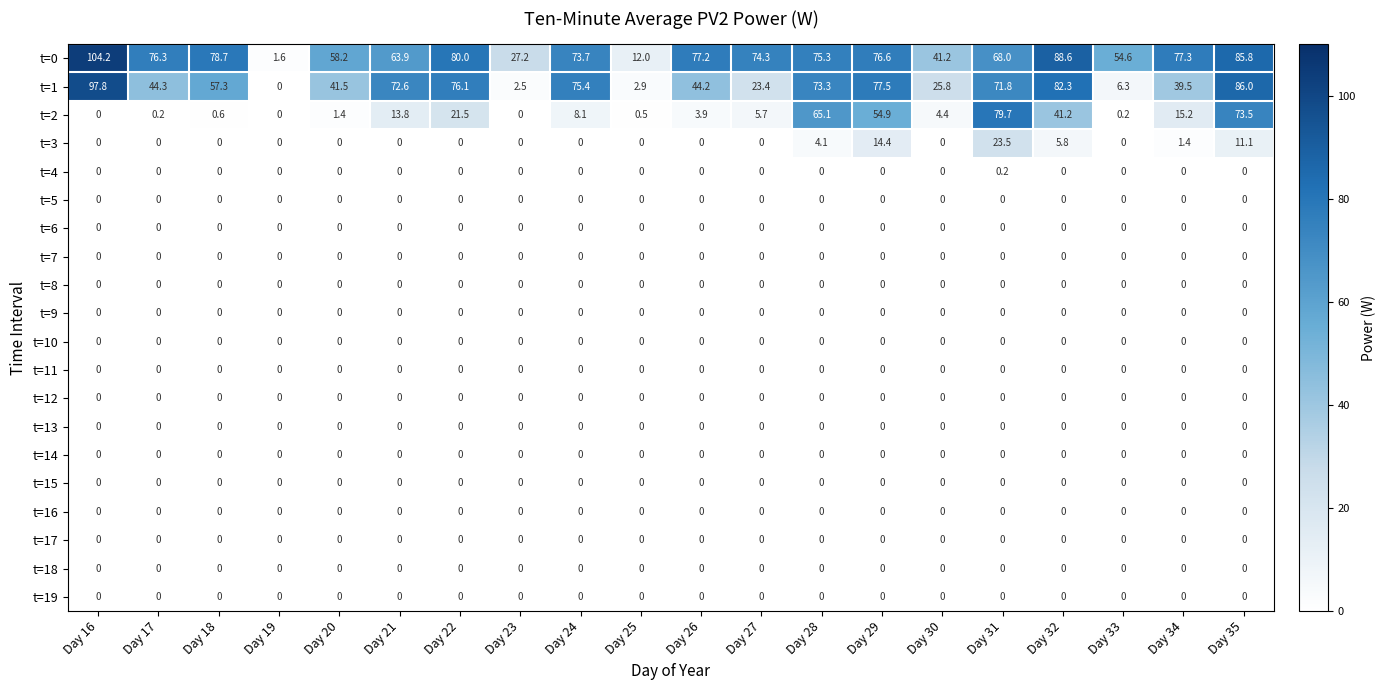

What is the total value across all series at Day 26?

125.3